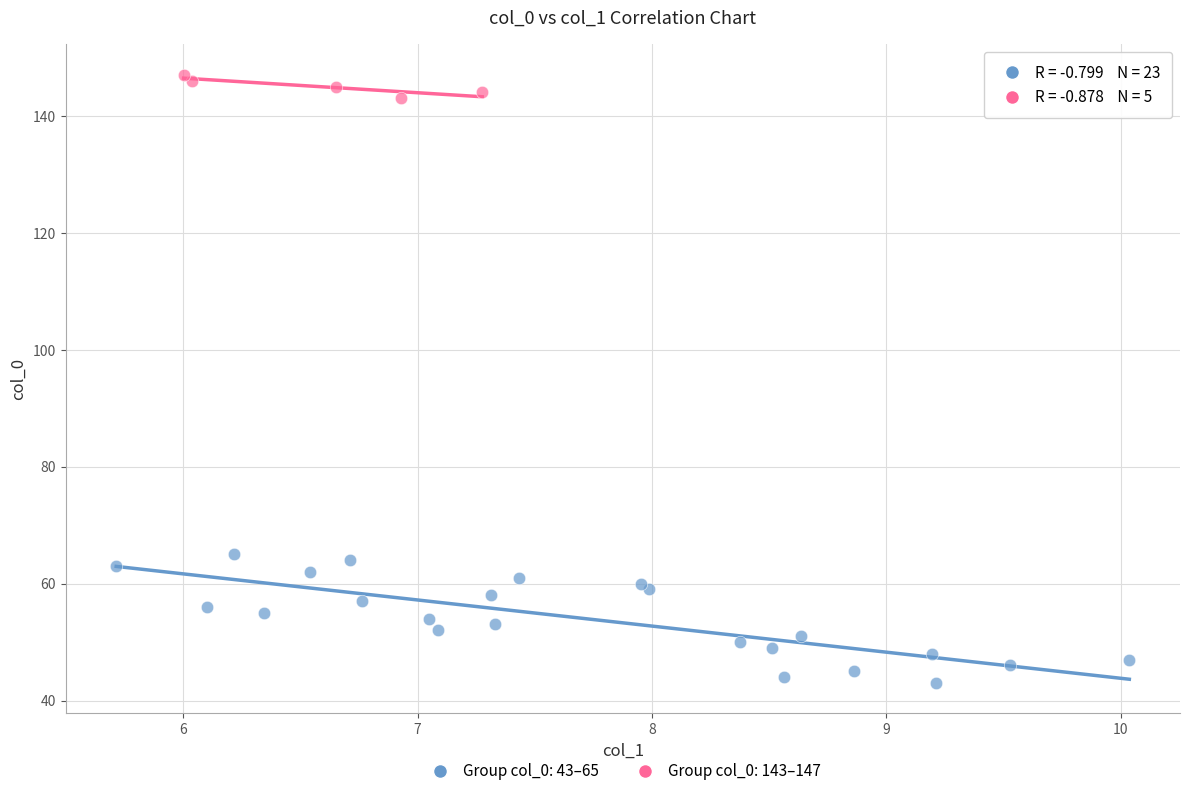

Which series contains the highest Y value?

Group col_0: 143–147